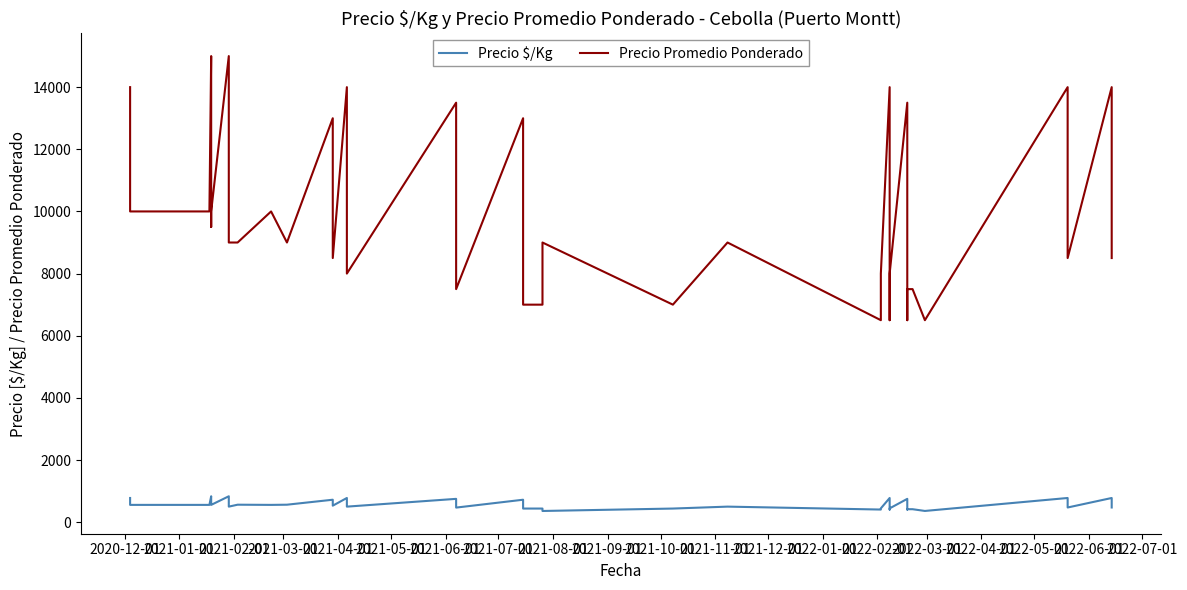

Rank the series by their average value, from lowest to highest.

Precio $/Kg, Precio Promedio Ponderado